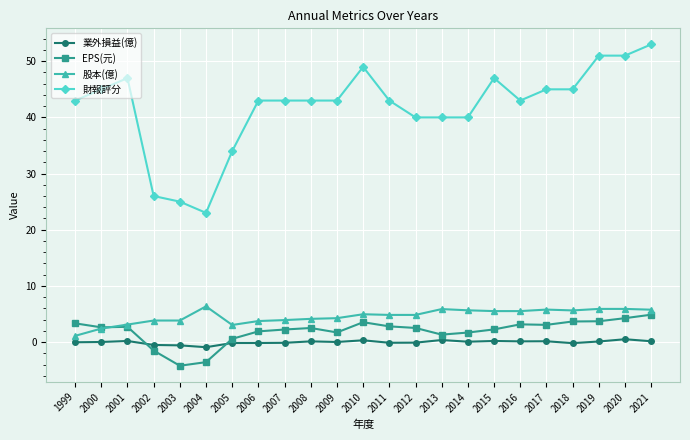

Is the value of 業外損益(億) at 2006 greater than the value of 財報評分 at 2001?

No